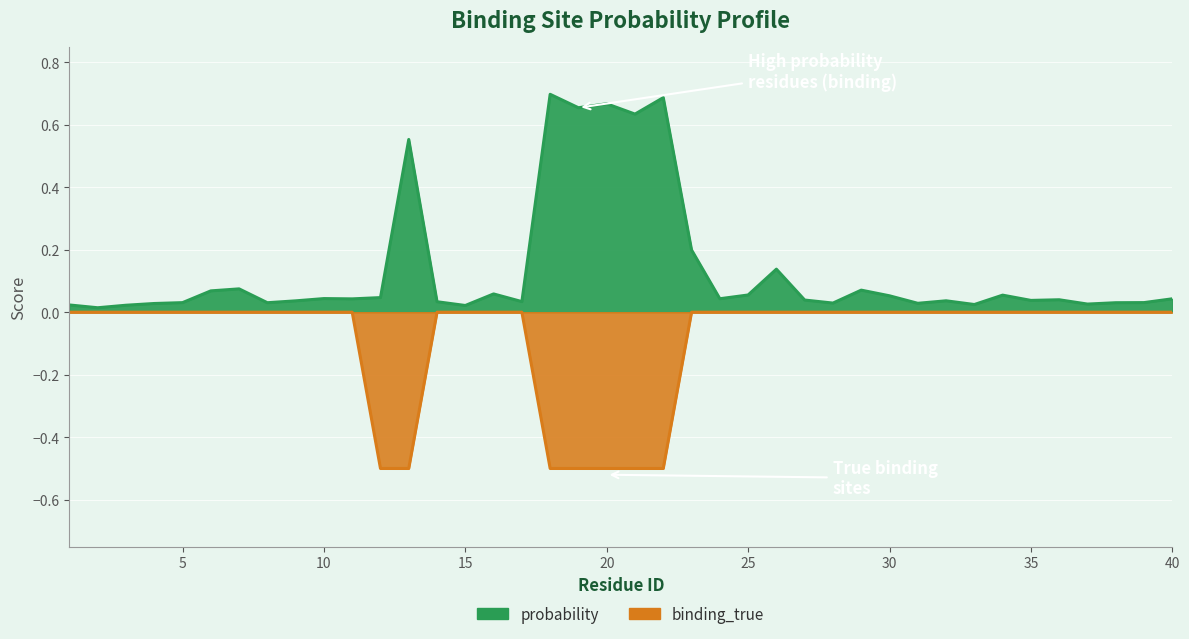

Where is the first local minimum for probability?

2